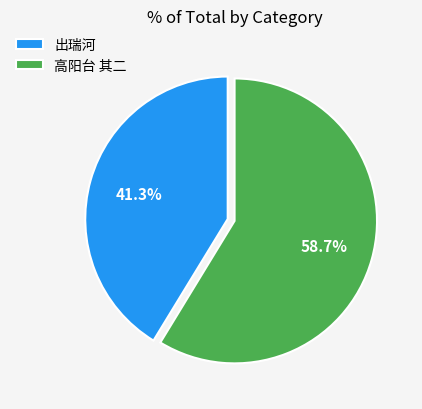

To the nearest percent, what is the difference between the largest and smallest slice percentages?

17%